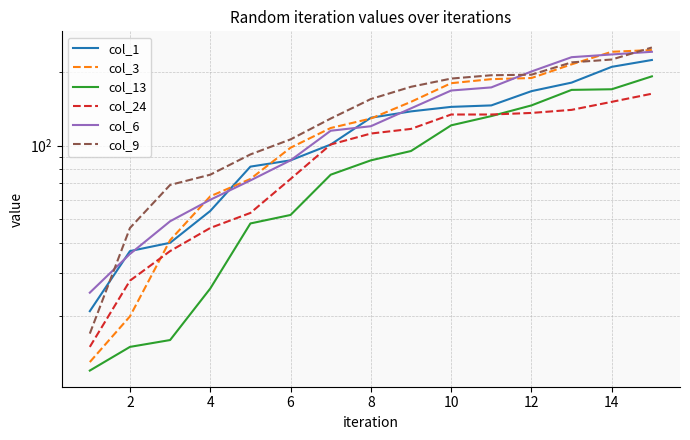

What is the spread (max minus min) of values at 10?

67